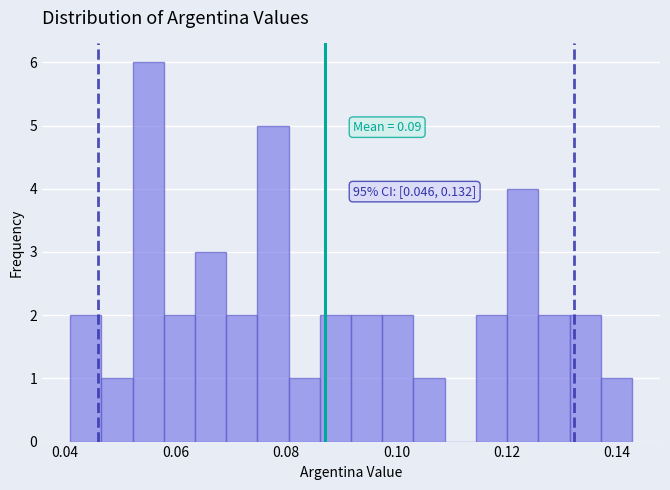

Read against the x-axis, roughly where is the centre of the tallest bar?

0.056